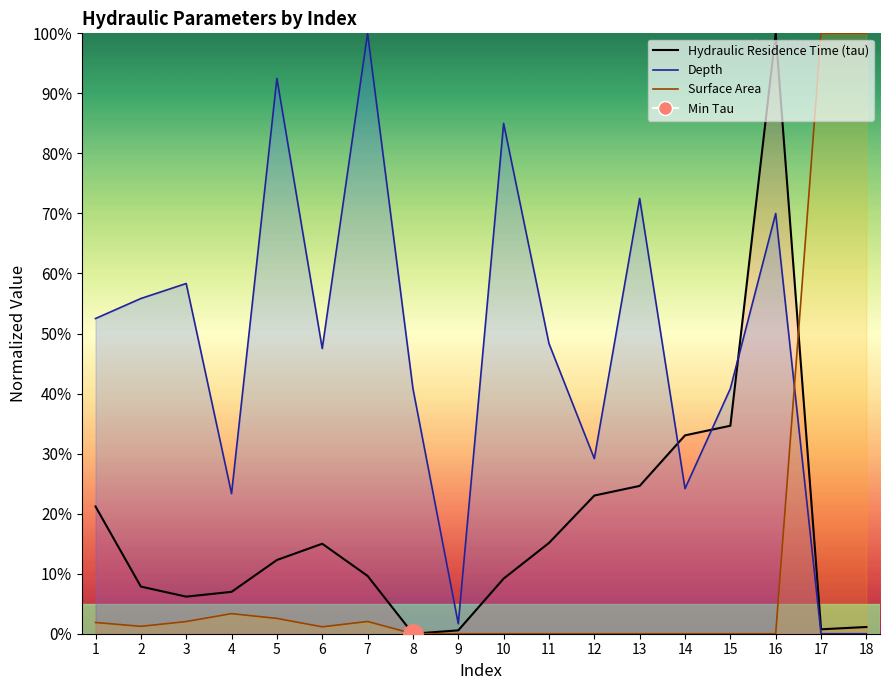

At which category does Surface Area reach its first local peak?

4